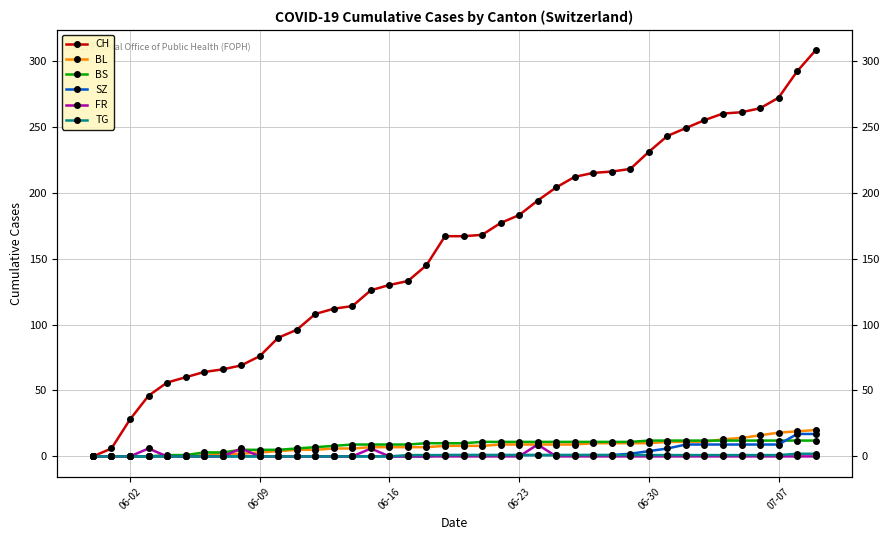

What is the sum of all FR values?

27